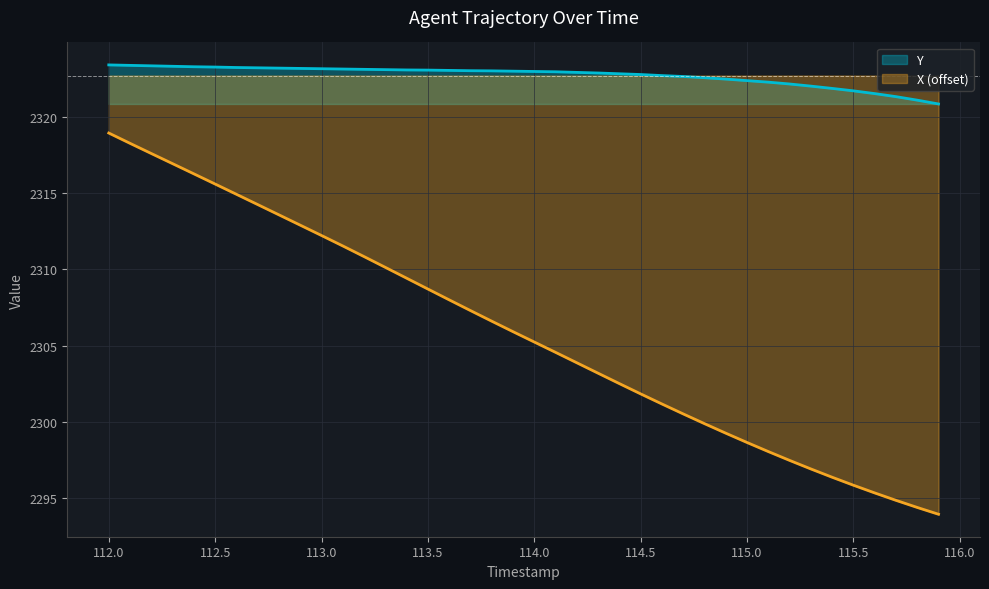

Count the number of categories in the chart.

40